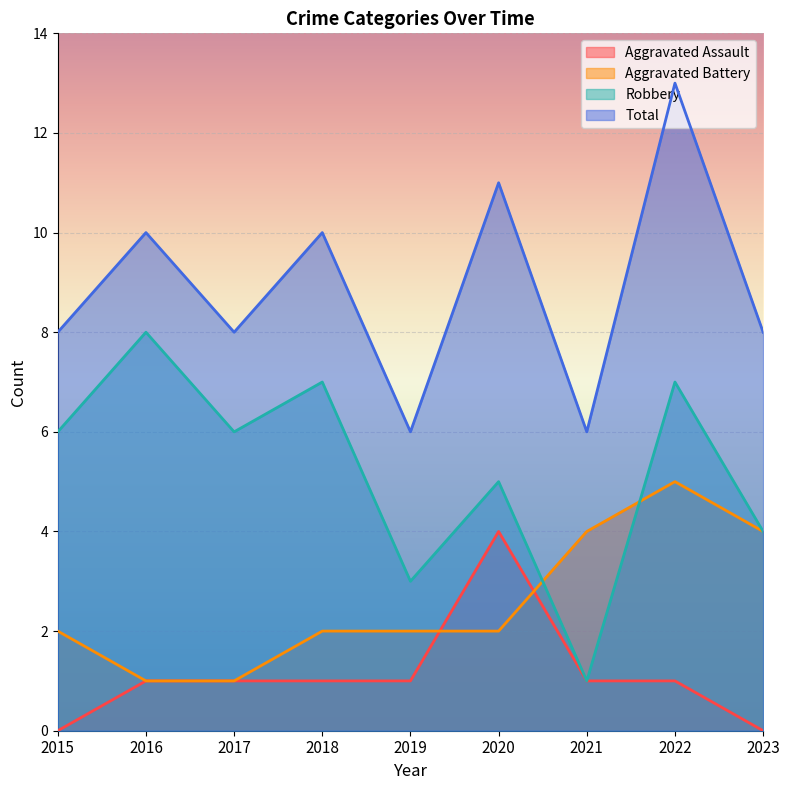

Reading right to left, transcribe all the data shown in this chart.

Aggravated Assault: 0	1	1	4	1	1	1	1	0
Aggravated Battery: 4	5	4	2	2	2	1	1	2
Robbery: 4	7	1	5	3	7	6	8	6
Total: 8	13	6	11	6	10	8	10	8